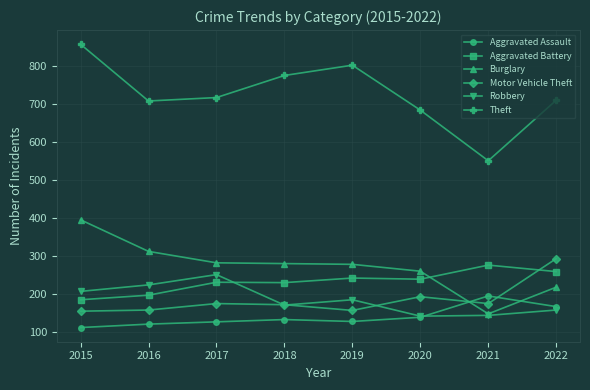

True or false: Aggravated Assault and Aggravated Battery cross at least once.

False